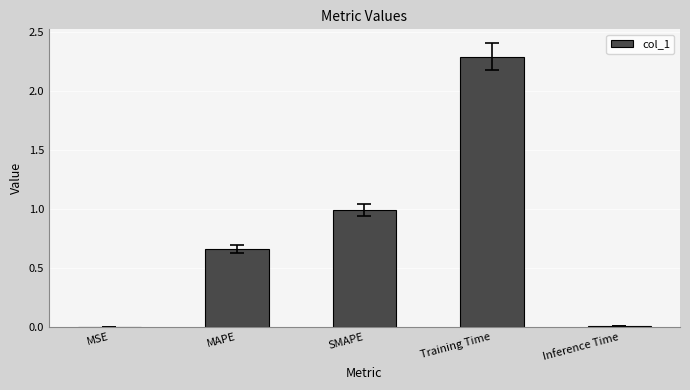

What is the change in value from SMAPE to Training Time?

+1.3